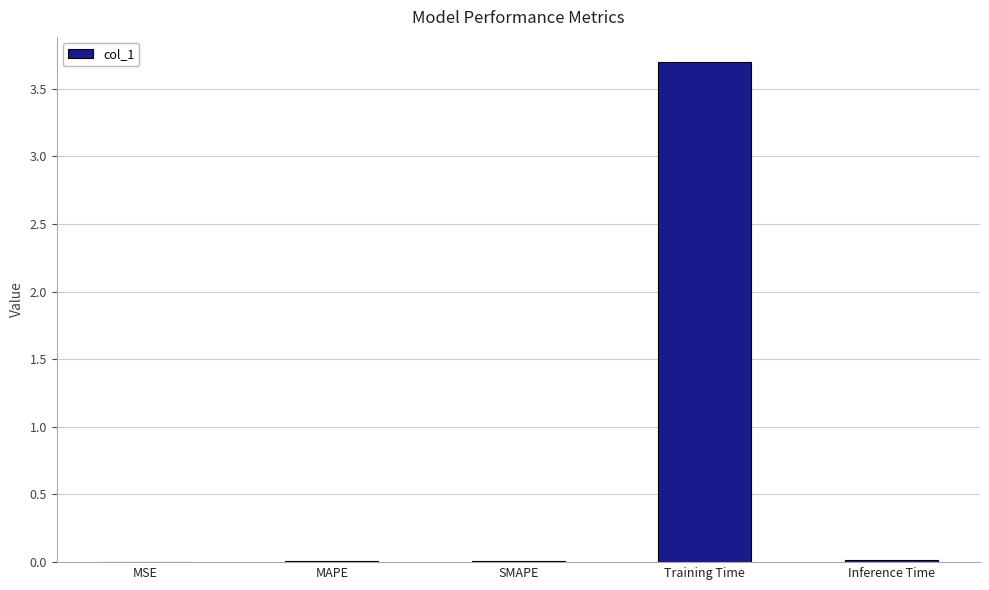

Which has a higher value, Training Time or MSE?

Training Time